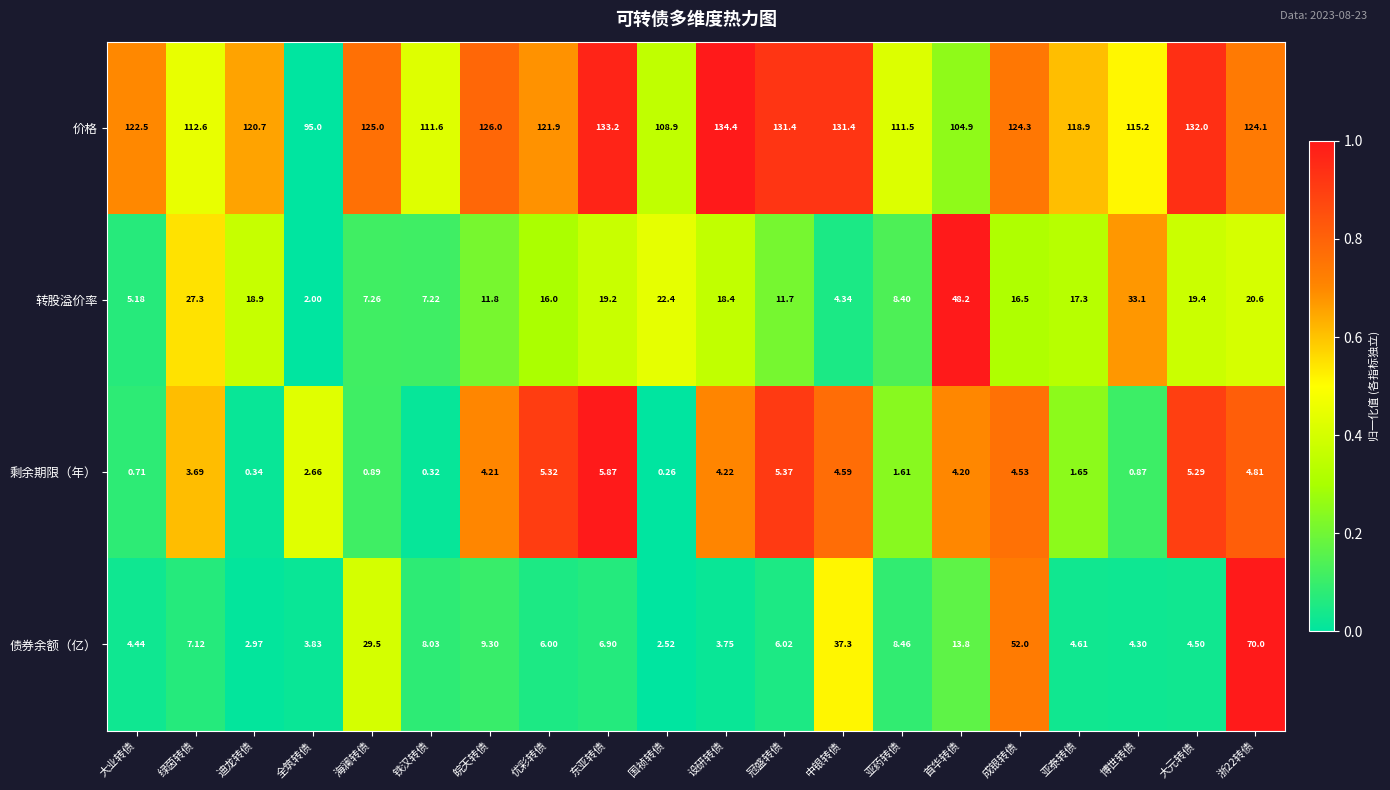

At which label is 价格 closest to 114?

博世转债